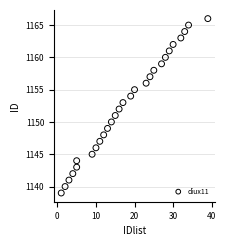

What is the range of X values (max minus min)?

38